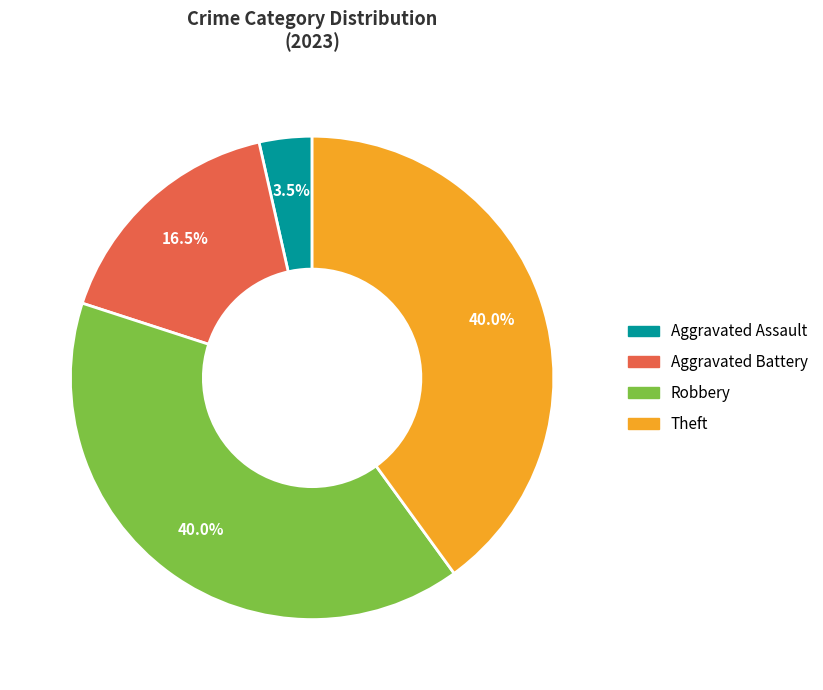

What is the smallest slice in the pie chart?

Aggravated Assault